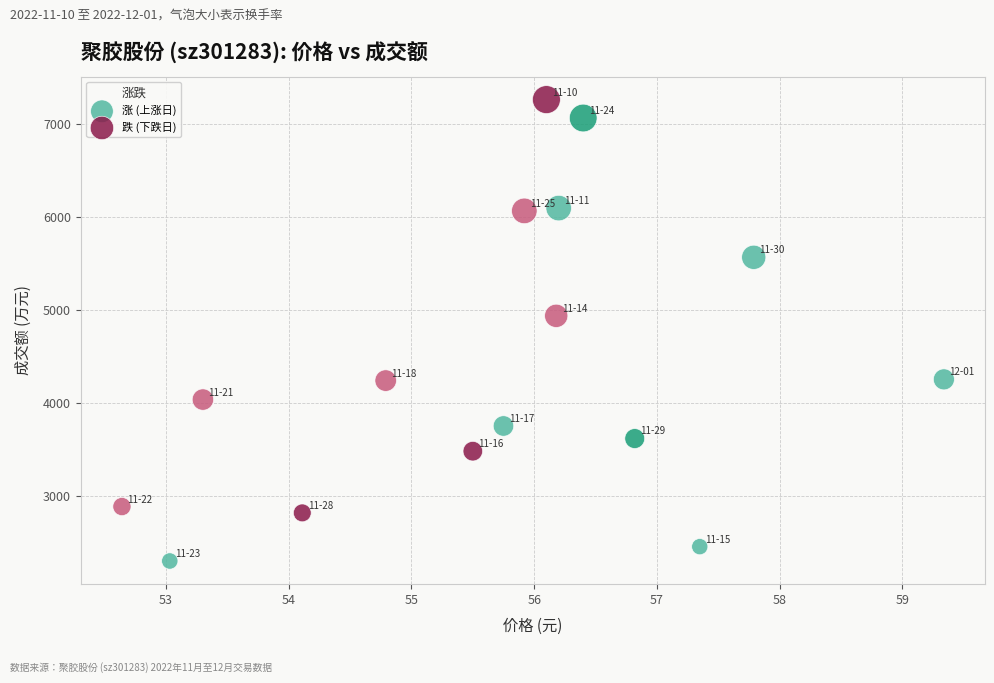

Which series reaches the minimum Y coordinate?

涨 (上涨日)